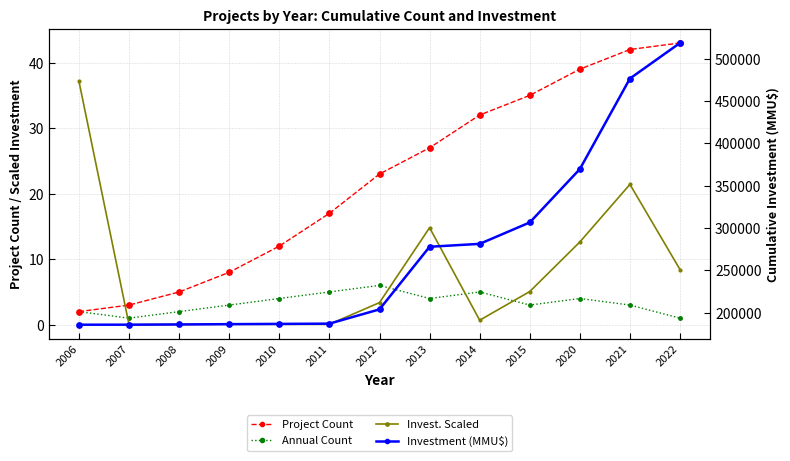

Is the value of Investment (MMU$) at 2011 greater than the value of Project Count at 2008?

Yes